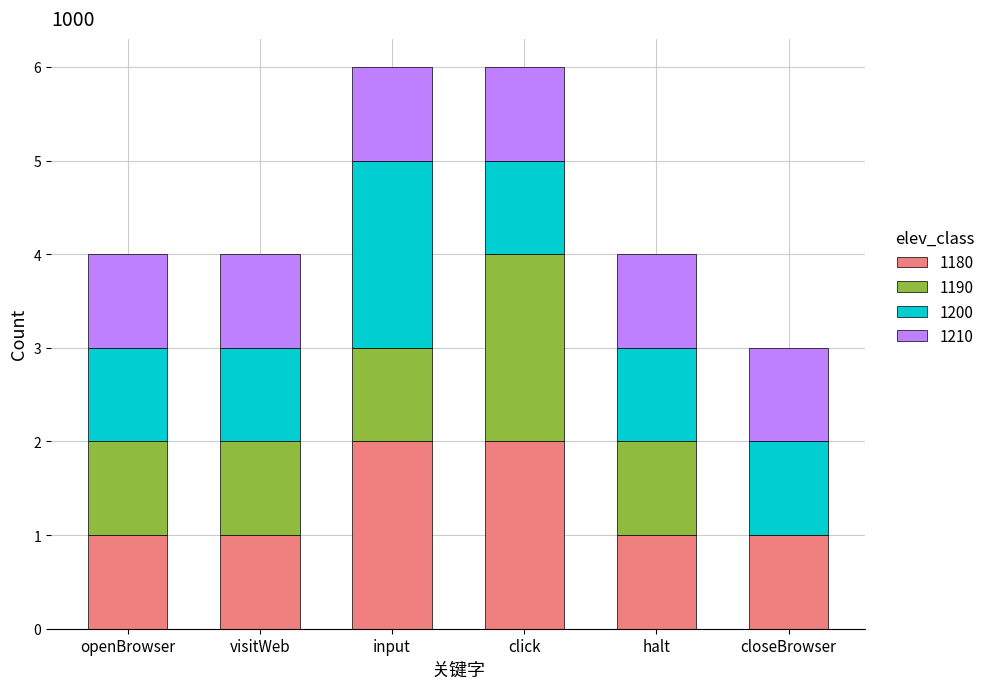

What is the total value across all series at input?

6